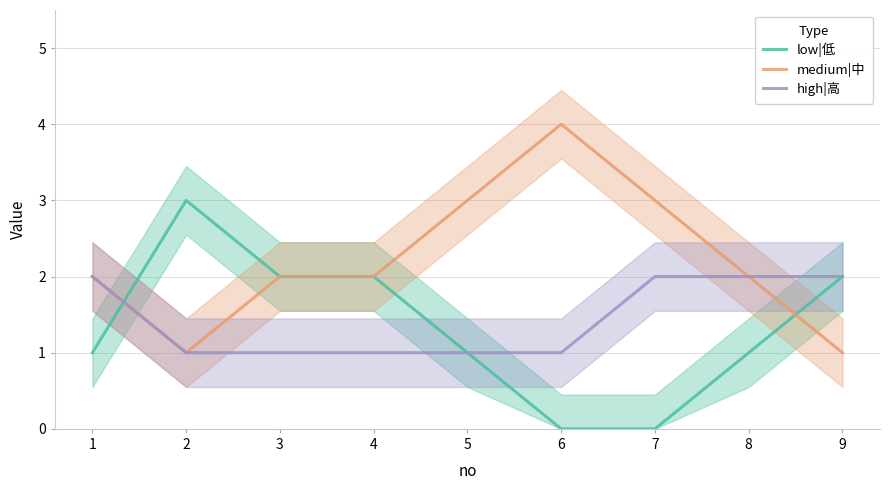

What is the average value of the high|高 series?

1